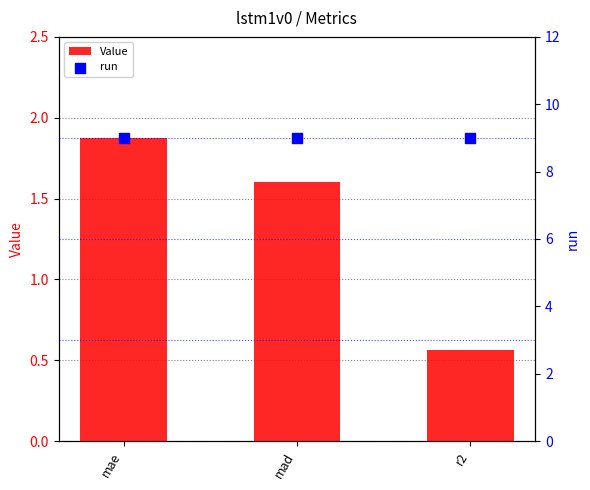

At which category is the sum across all series the highest?

mae